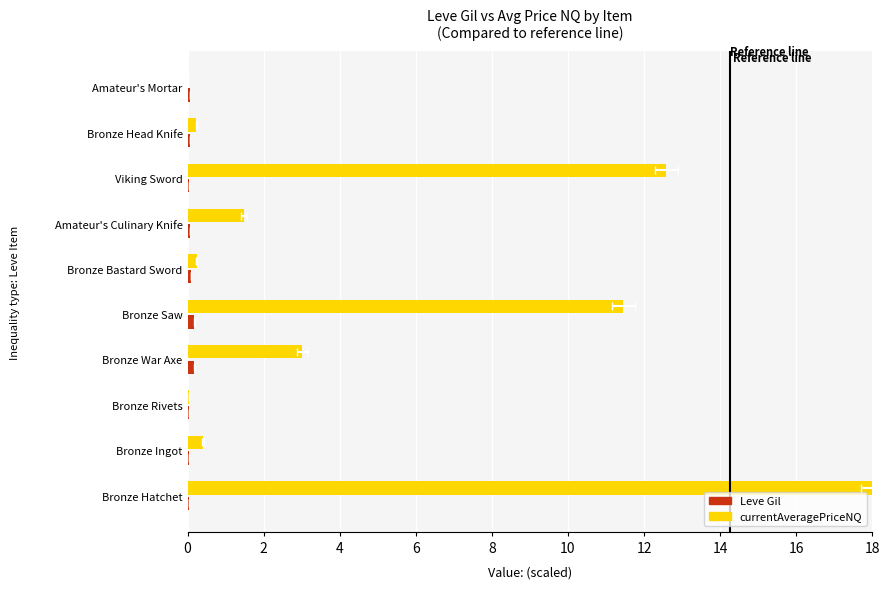

What value does the currentAveragePriceNQ series have at Bronze Bastard Sword?

0.2